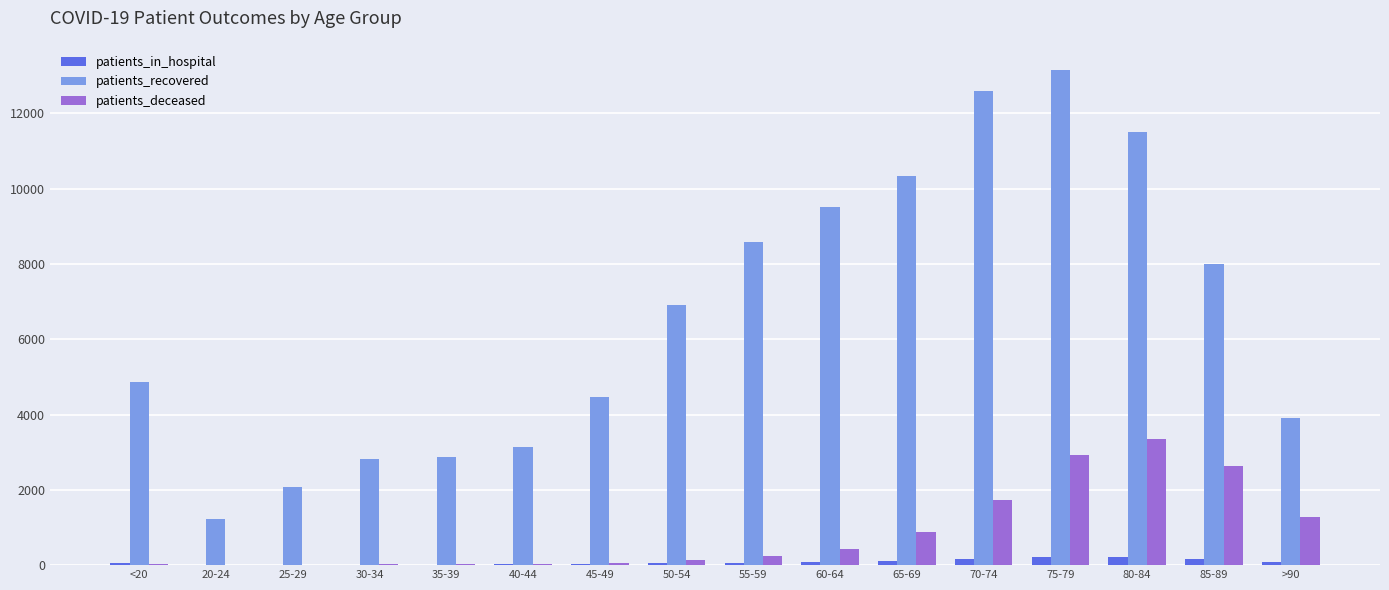

The value of patients_recovered at 55-59 is 4518. True or false?

False